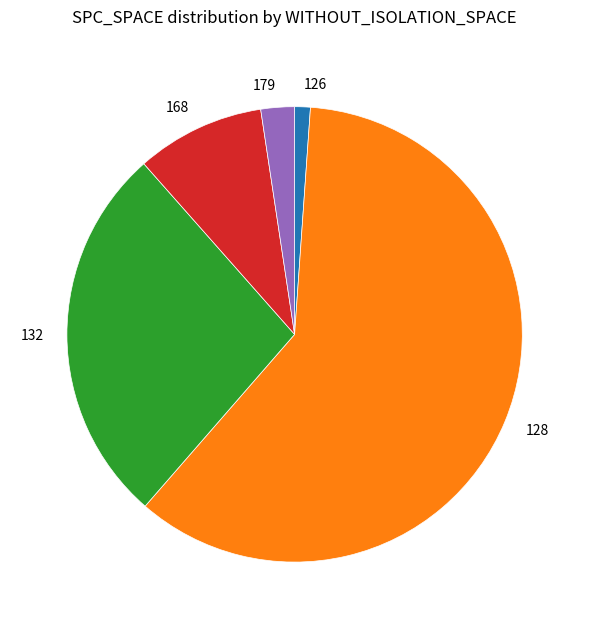

Is the sum of 168 and 128 greater than half?

Yes